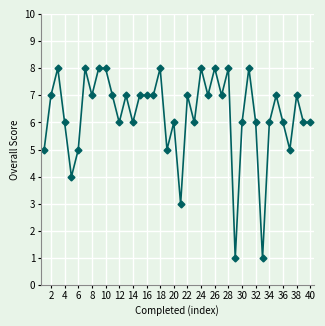

What is the average value?

6